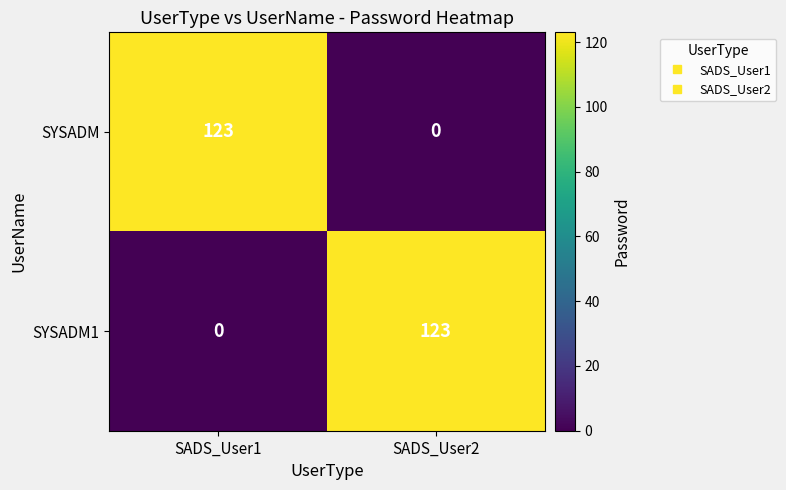

Rank the series at SADS_User1 from lowest to highest value.

SYSADM1, SYSADM